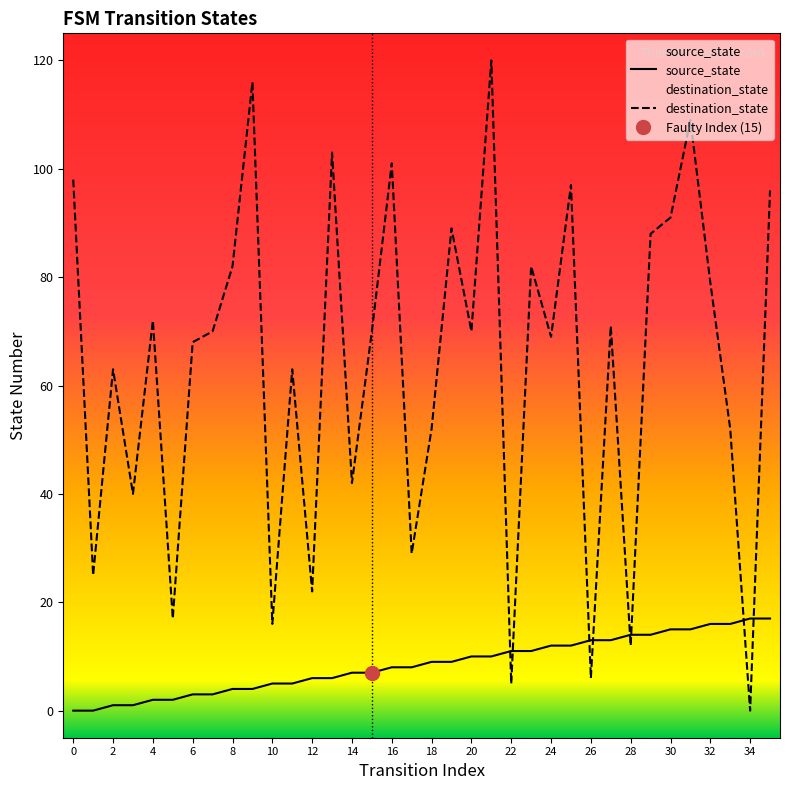

True or false: destination_state and source_state intersect in this chart.

True